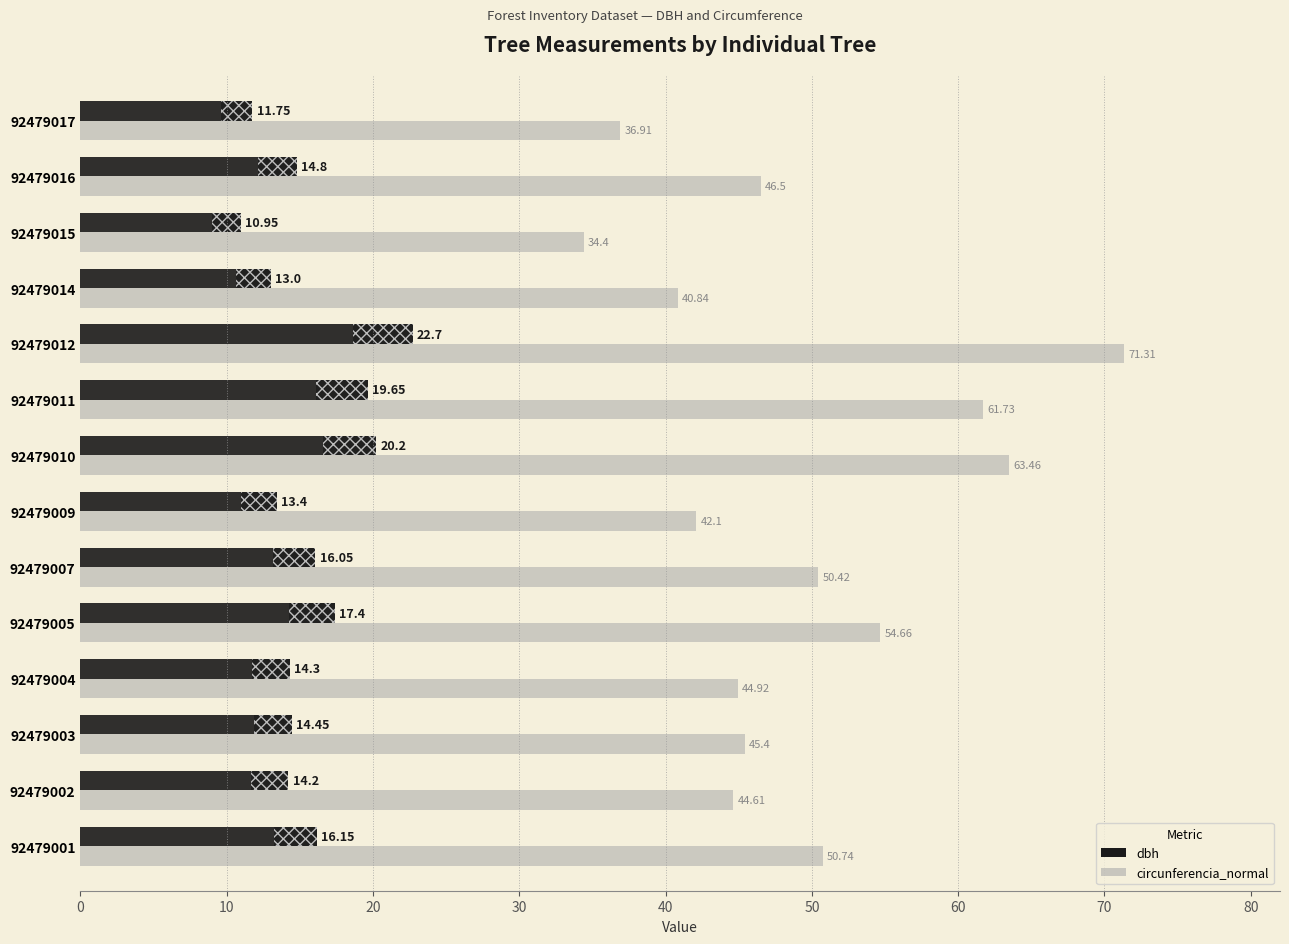

Rank the series by their maximum value, from highest to lowest.

circunferencia_normal, dbh